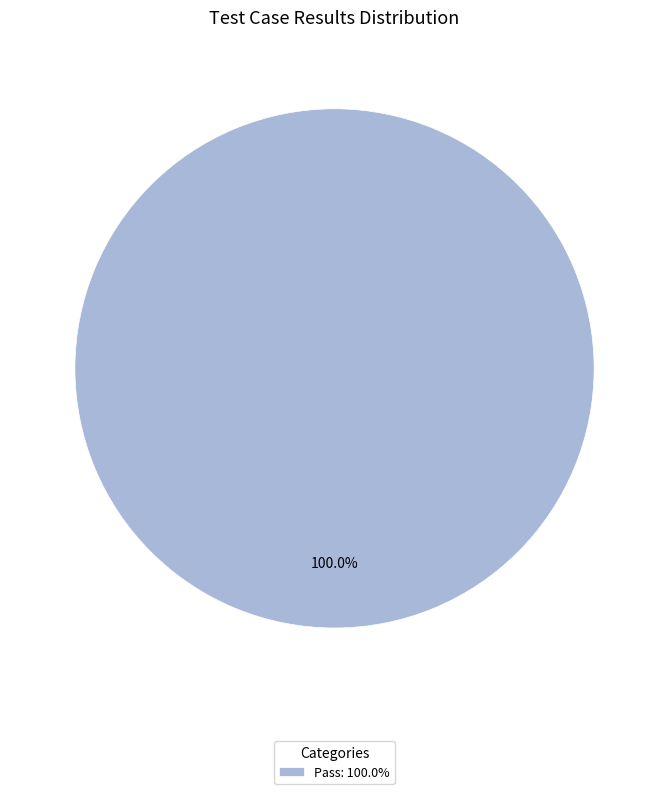

Rank the categories by value from lowest to highest.

Pass: 100.0%